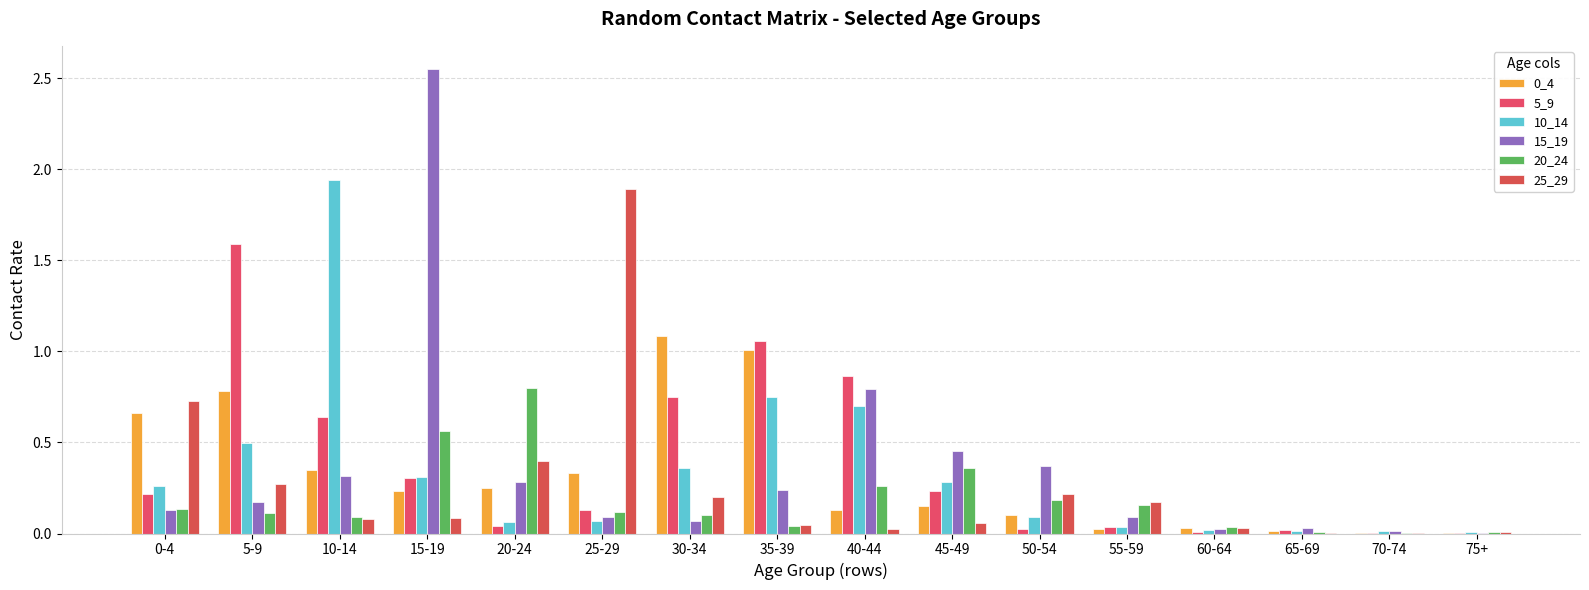

List the labels in order of 25_29 value, largest first.

25-29, 0-4, 20-24, 5-9, 50-54, 30-34, 55-59, 15-19, 10-14, 45-49, 35-39, 60-64, 40-44, 75+, 65-69, 70-74